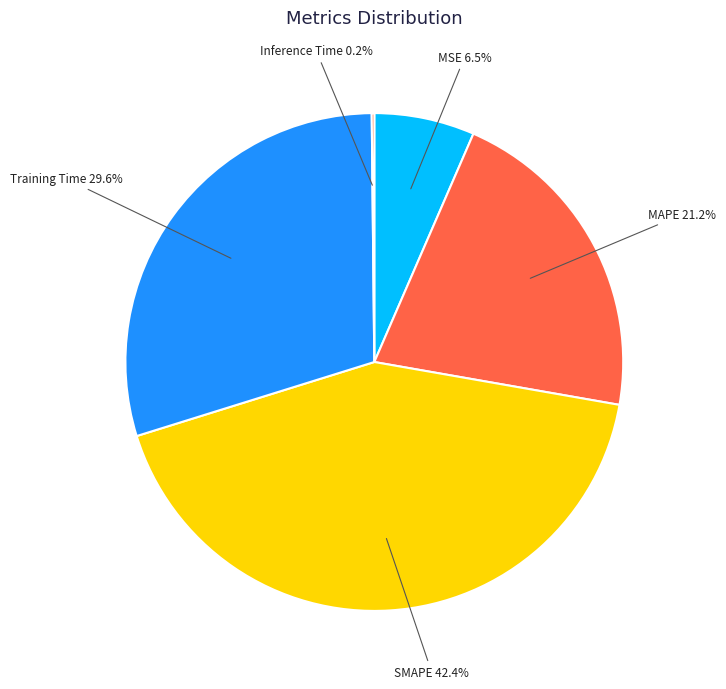

Is it true that MAPE is 31% of the pie?

False